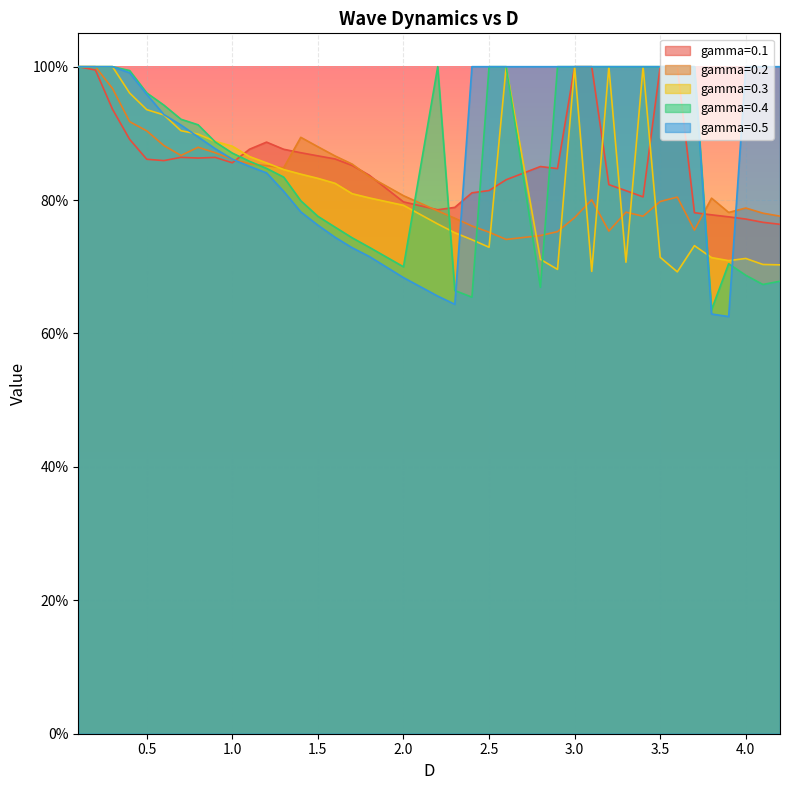

Reading right to left, list all the values displayed in this chart.

gamma=0.1: 4.2=0.8	4.1=0.8	4.0=0.8	3.9=0.8	3.8=0.8	3.7=0.8	3.6=1.0	3.5=1.0	3.4=0.8	3.3=0.8	3.2=0.8	3.1=1.0	3.0=1.0	2.9=0.8	2.8=0.9	2.6=0.8	2.5=0.8	2.4=0.8	2.3=0.8	2.2=0.8	2.0=0.8	1.8=0.8	1.7=0.9	1.6=0.9	1.5=0.9	1.4=0.9	1.3=0.9	1.2=0.9	1.1=0.9	1.0=0.9	0.9=0.9	0.8=0.9	0.7=0.9	0.6=0.9	0.5=0.9	0.4=0.9	0.3=0.9	0.2=1.0	0.1=1.0
gamma=0.2: 4.2=0.8	4.1=0.8	4.0=0.8	3.9=0.8	3.8=0.8	3.7=0.8	3.6=0.8	3.5=0.8	3.4=0.8	3.3=0.8	3.2=0.8	3.1=0.8	3.0=0.8	2.9=0.8	2.8=0.7	2.6=0.7	2.5=0.8	2.4=0.8	2.3=0.8	2.2=0.8	2.0=0.8	1.8=0.8	1.7=0.9	1.6=0.9	1.5=0.9	1.4=0.9	1.3=0.8	1.2=0.9	1.1=0.9	1.0=0.9	0.9=0.9	0.8=0.9	0.7=0.9	0.6=0.9	0.5=0.9	0.4=0.9	0.3=1.0	0.2=1.0	0.1=1.0
gamma=0.3: 4.2=0.7	4.1=0.7	4.0=0.7	3.9=0.7	3.8=0.7	3.7=0.7	3.6=0.7	3.5=0.7	3.4=1.0	3.3=0.7	3.2=1.0	3.1=0.7	3.0=1.0	2.9=0.7	2.8=0.7	2.6=1.0	2.5=0.7	2.4=0.7	2.3=0.8	2.2=0.8	2.0=0.8	1.8=0.8	1.7=0.8	1.6=0.8	1.5=0.8	1.4=0.8	1.3=0.8	1.2=0.9	1.1=0.9	1.0=0.9	0.9=0.9	0.8=0.9	0.7=0.9	0.6=0.9	0.5=0.9	0.4=1.0	0.3=1.0	0.2=1.0	0.1=1.0
gamma=0.4: 4.2=0.7	4.1=0.7	4.0=0.7	3.9=0.7	3.8=0.6	3.7=1.0	3.6=1.0	3.5=1.0	3.4=1.0	3.3=1.0	3.2=1.0	3.1=1.0	3.0=1.0	2.9=1.0	2.8=0.7	2.6=1.0	2.5=1.0	2.4=0.7	2.3=0.7	2.2=1.0	2.0=0.7	1.8=0.7	1.7=0.7	1.6=0.8	1.5=0.8	1.4=0.8	1.3=0.8	1.2=0.8	1.1=0.9	1.0=0.9	0.9=0.9	0.8=0.9	0.7=0.9	0.6=0.9	0.5=1.0	0.4=1.0	0.3=1.0	0.2=1.0	0.1=1.0
gamma=0.5: 4.2=1.0	4.1=1.0	4.0=1.0	3.9=0.6	3.8=0.6	3.7=1.0	3.6=1.0	3.5=1.0	3.4=1.0	3.3=1.0	3.2=1.0	3.1=1.0	3.0=1.0	2.9=1.0	2.8=1.0	2.6=1.0	2.5=1.0	2.4=1.0	2.3=0.6	2.2=0.7	2.0=0.7	1.8=0.7	1.7=0.7	1.6=0.7	1.5=0.8	1.4=0.8	1.3=0.8	1.2=0.8	1.1=0.9	1.0=0.9	0.9=0.9	0.8=0.9	0.7=0.9	0.6=0.9	0.5=1.0	0.4=1.0	0.3=1.0	0.2=1.0	0.1=1.0